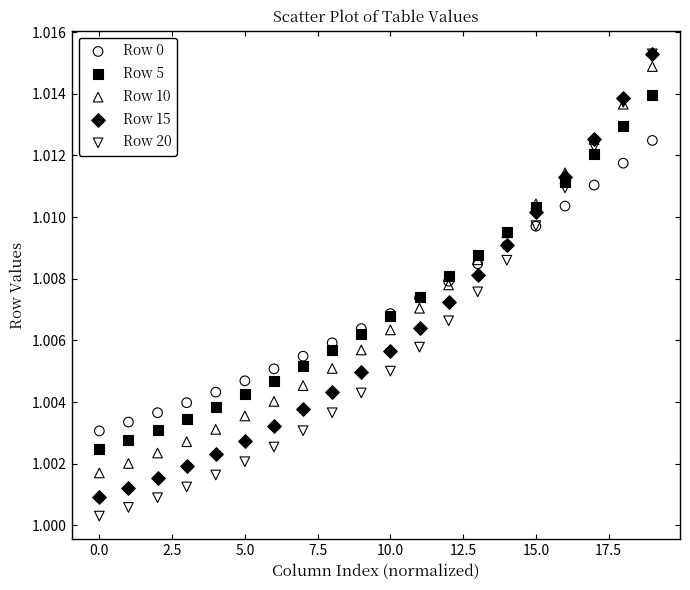

What are all the series names shown in the legend?

Row 0, Row 5, Row 10, Row 15, Row 20